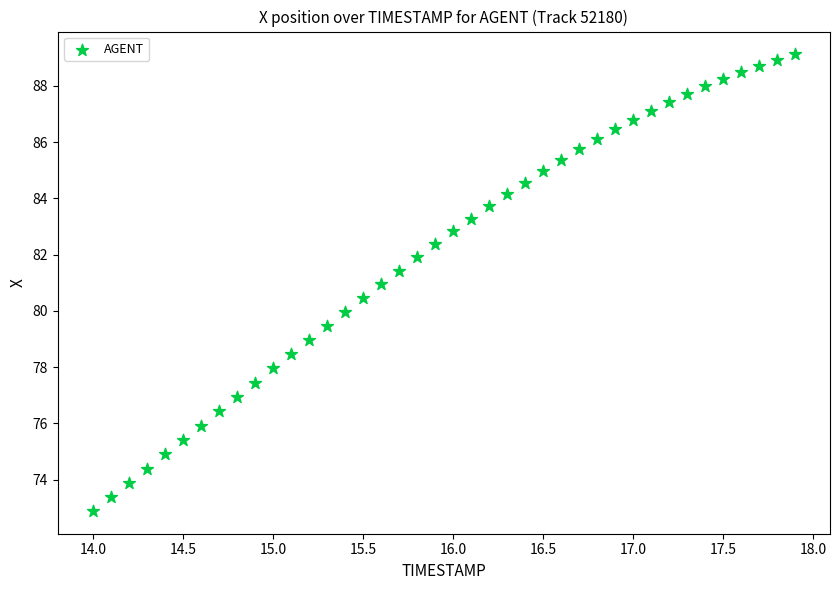

What is the range of Y values (max minus min)?

16.2